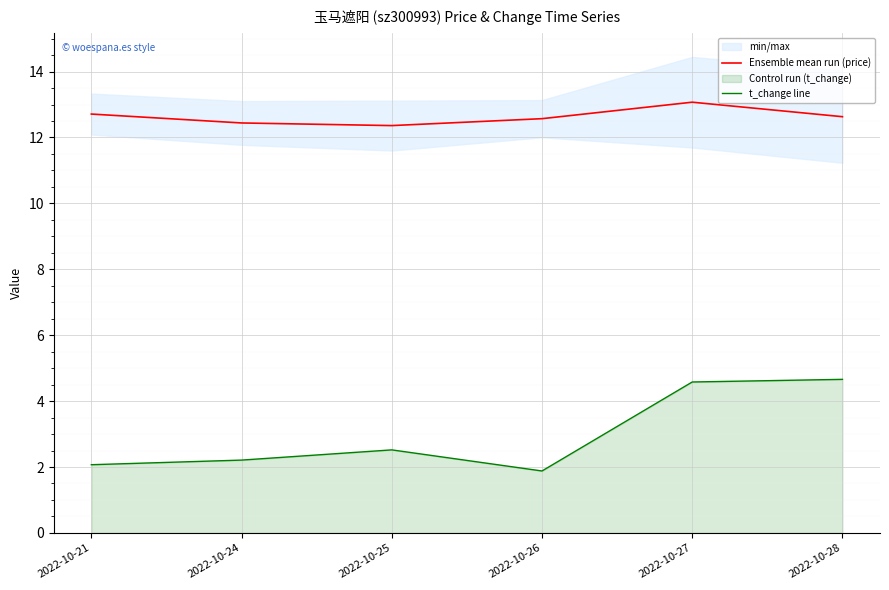

Which category has the highest value across all series?

2022-10-27